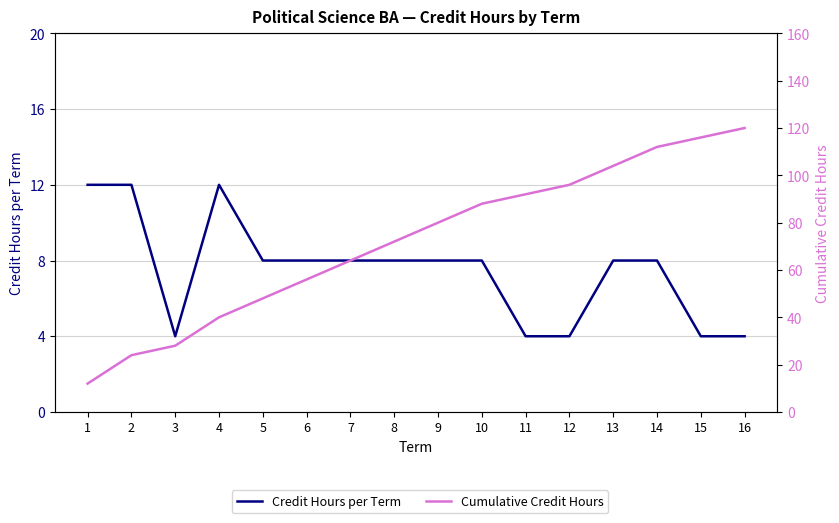

Which category has the lowest value across all series?

3